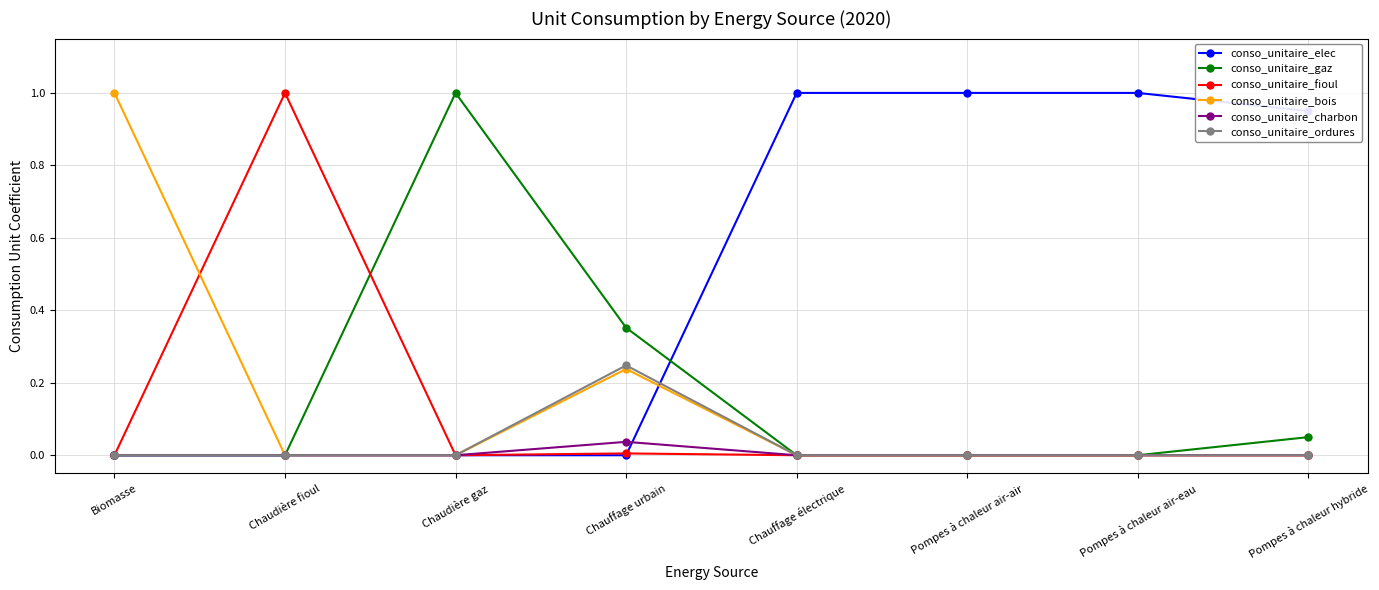

Is it true that conso_unitaire_ordures equals 0.2 at Biomasse?

False